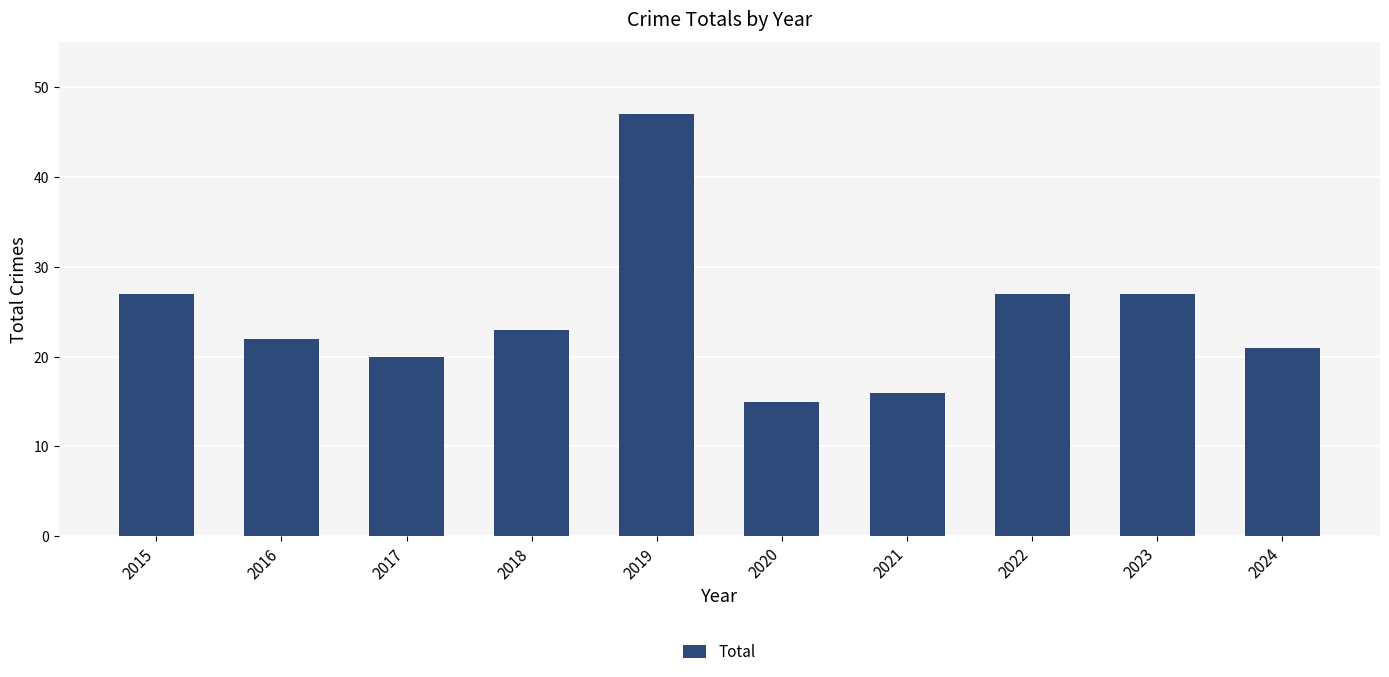

Which has a higher value, 2018 or 2021?

2018